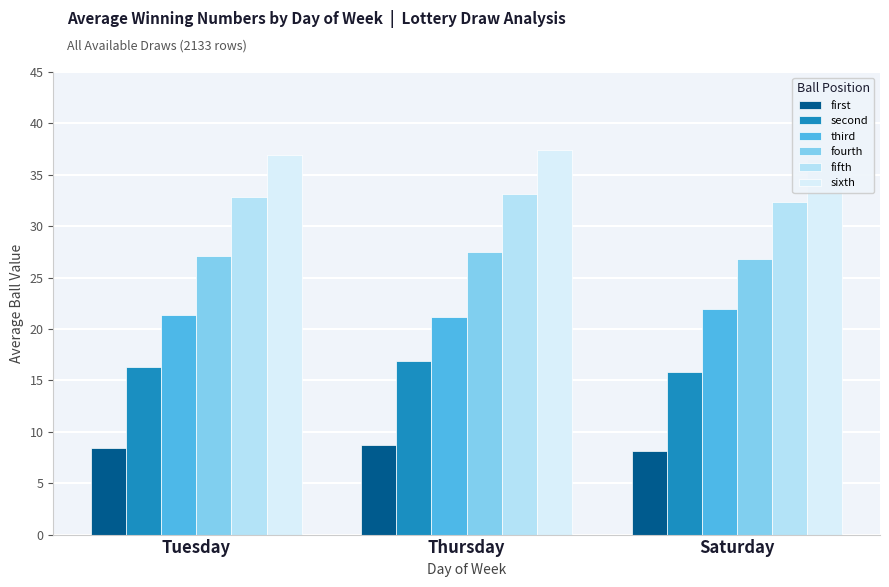

Is the value of second at Tuesday greater than the value of third at Tuesday?

No